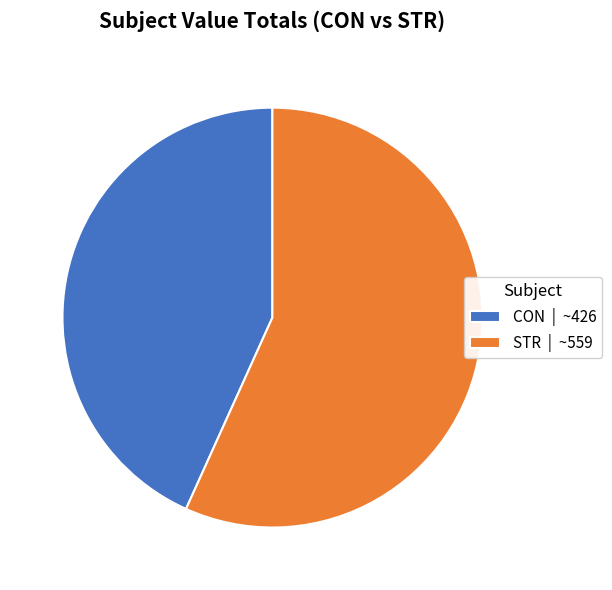

Which has a higher value, CON or STR?

STR